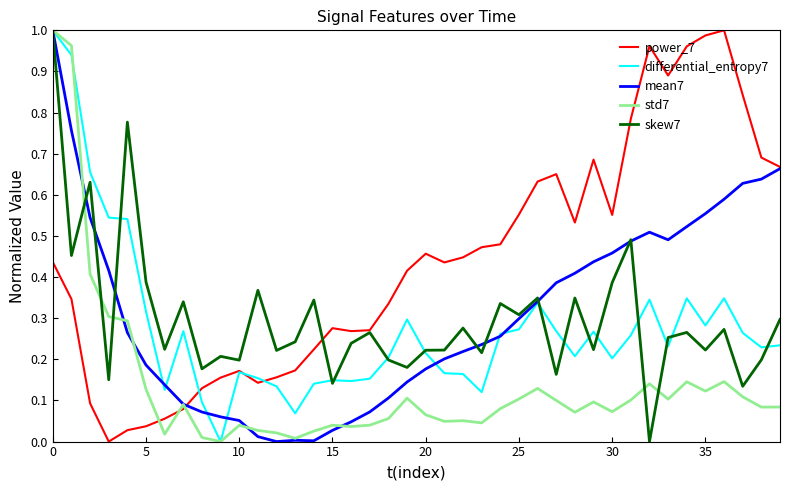

Which series has the largest total across all categories?

power_7